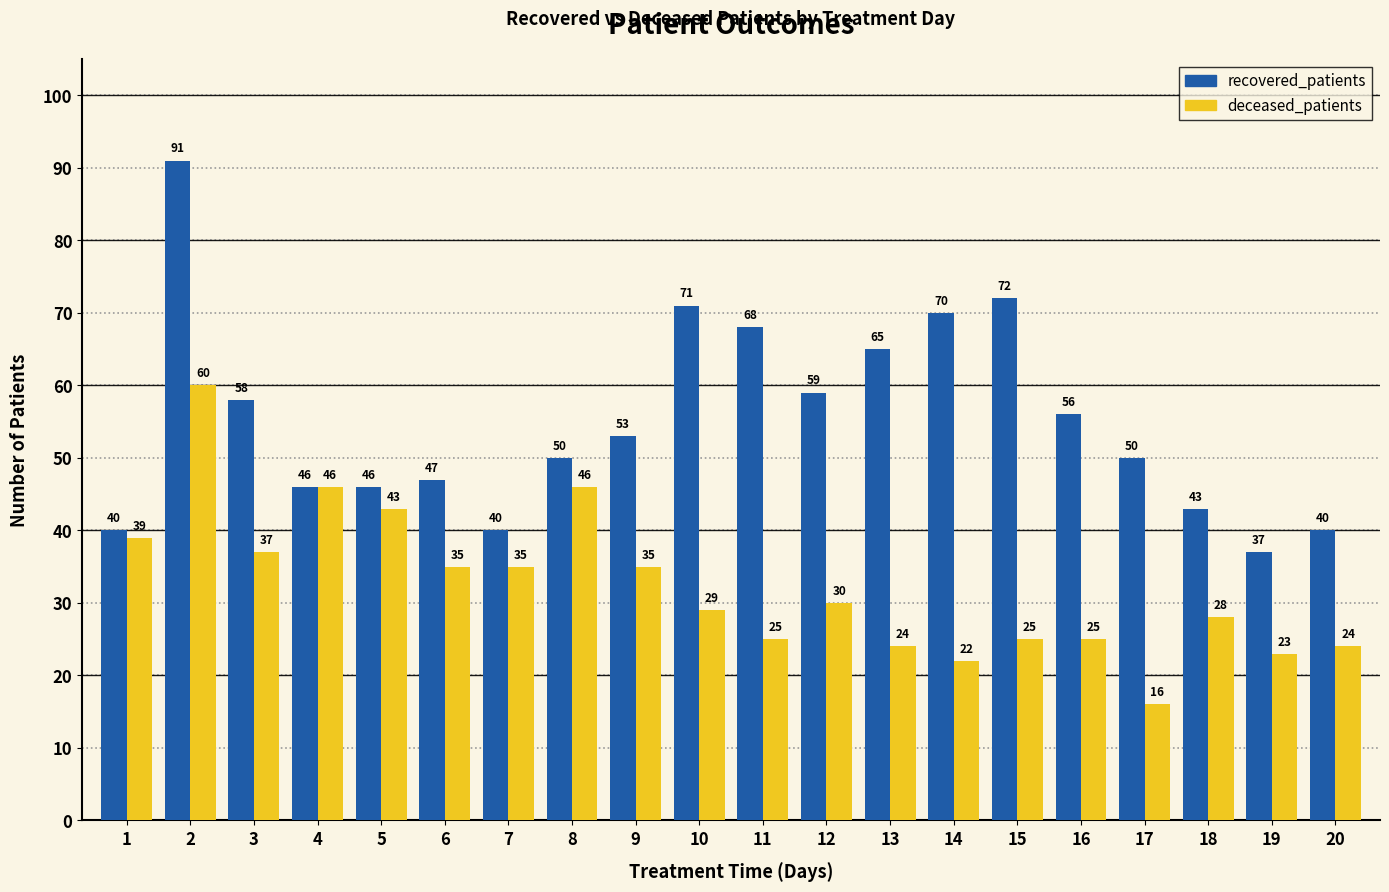

How many categories are shown in the chart?

20